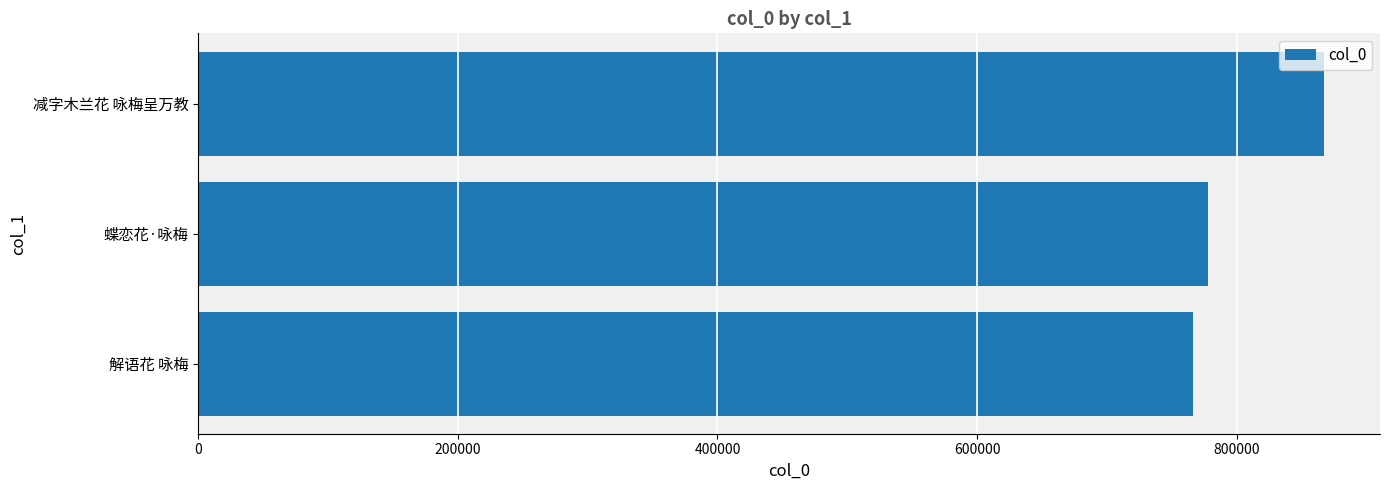

What is the change in value from 解语花 咏梅 to 减字木兰花 咏梅呈万教?

+100970